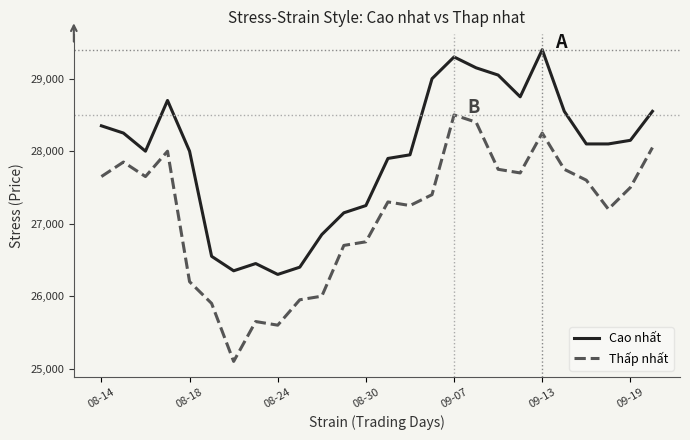

What is the highest value of the Cao nhất series?

29400